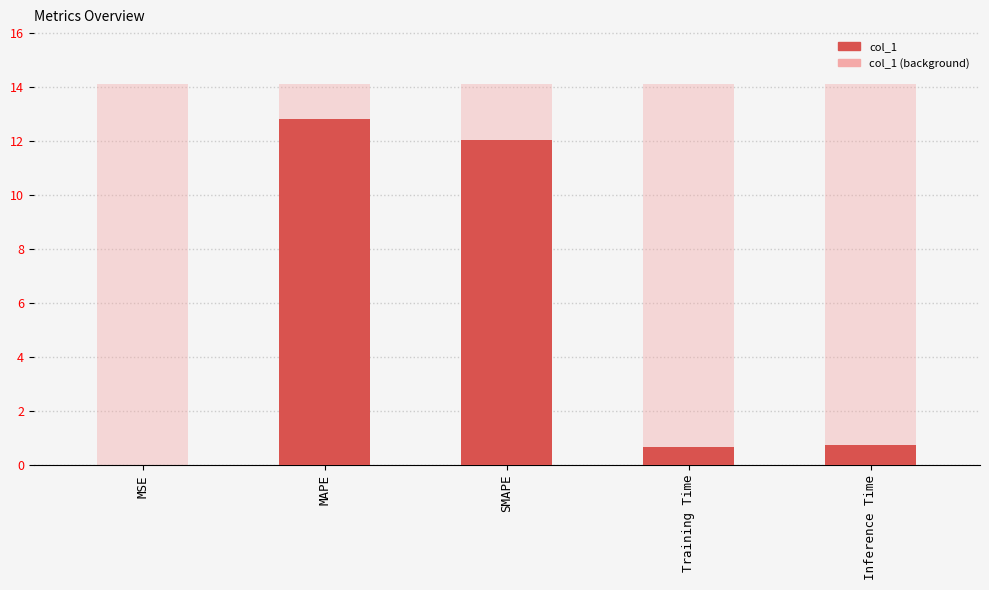

How many categories are shown in the chart?

5